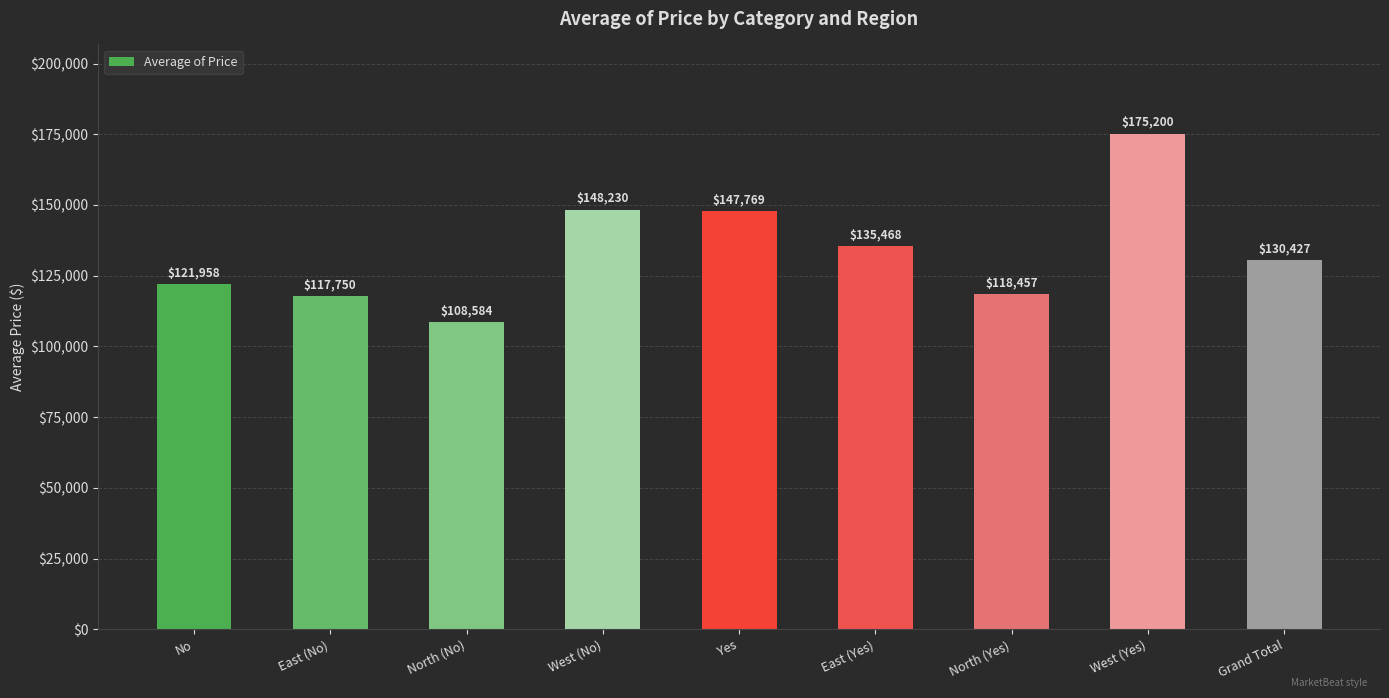

What is the sum of all values?

1203844.3